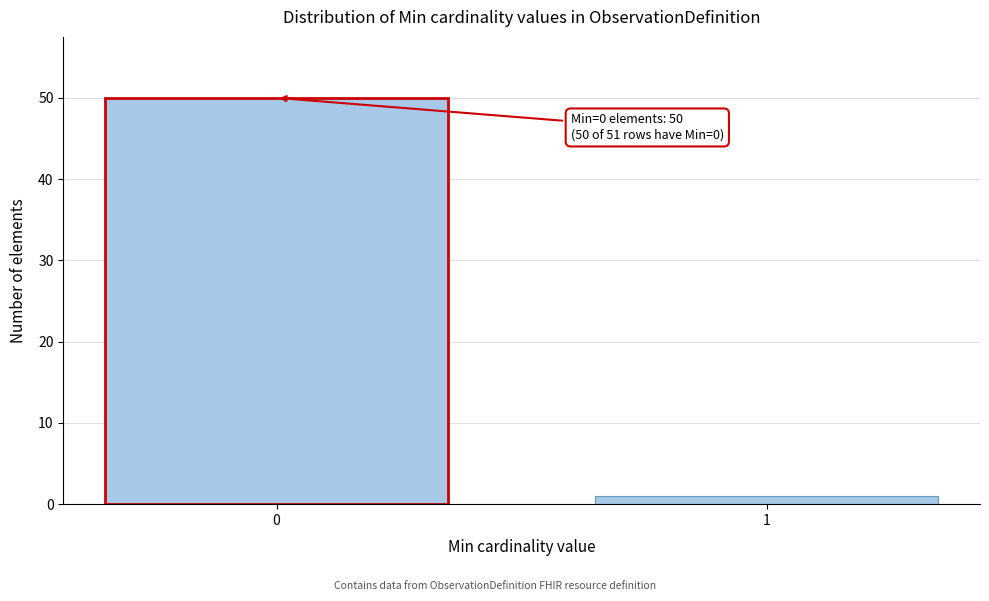

Reading left to right, extract all data points from this chart.

0=50	1=1